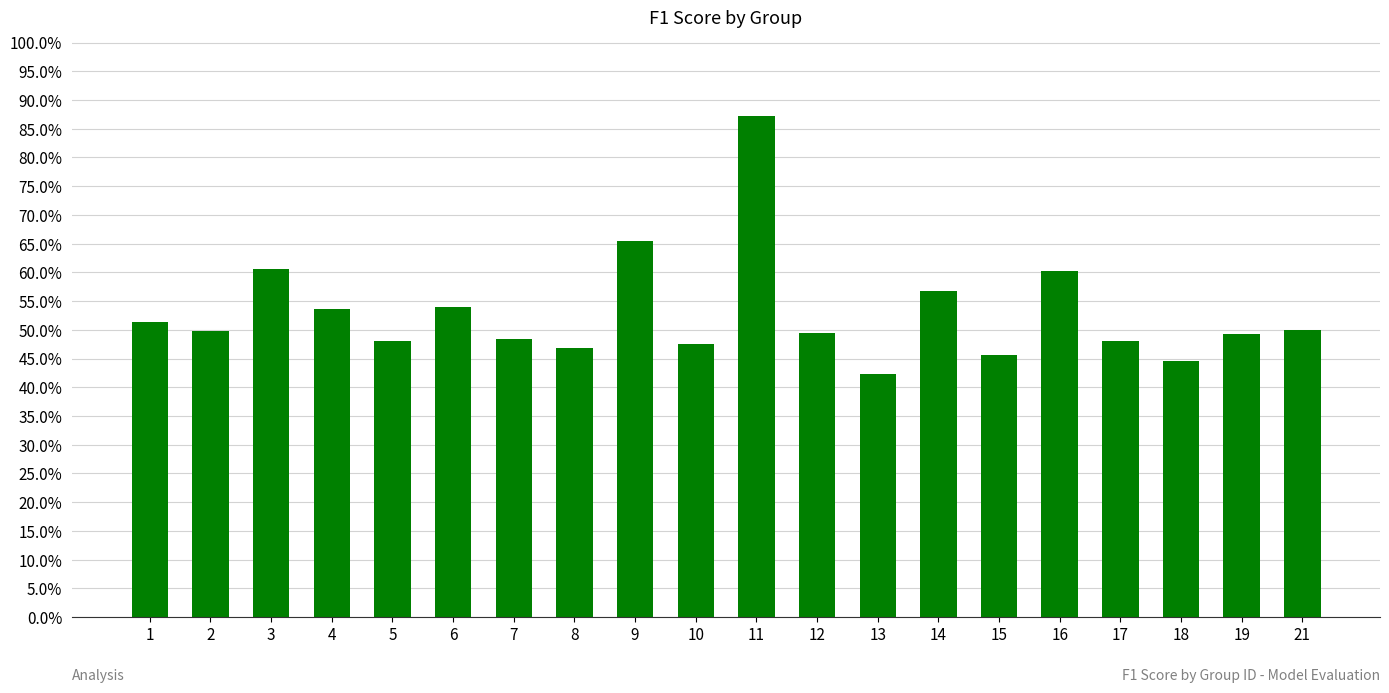

True or false: the data shows 0.5 at 7.

True